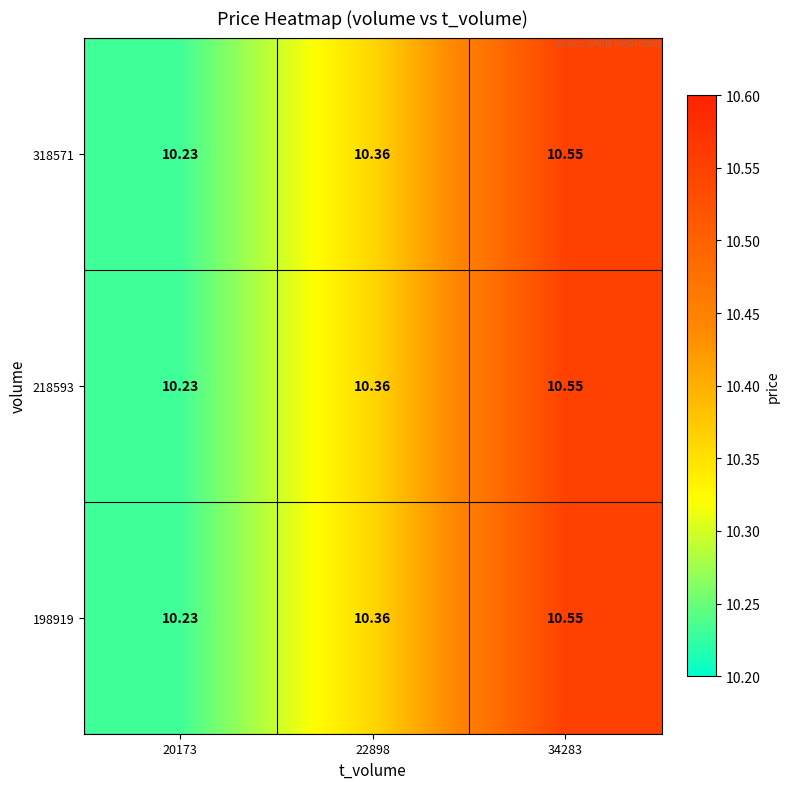

Rank the series at 34283 from lowest to highest value.

198919, 218593, 318571